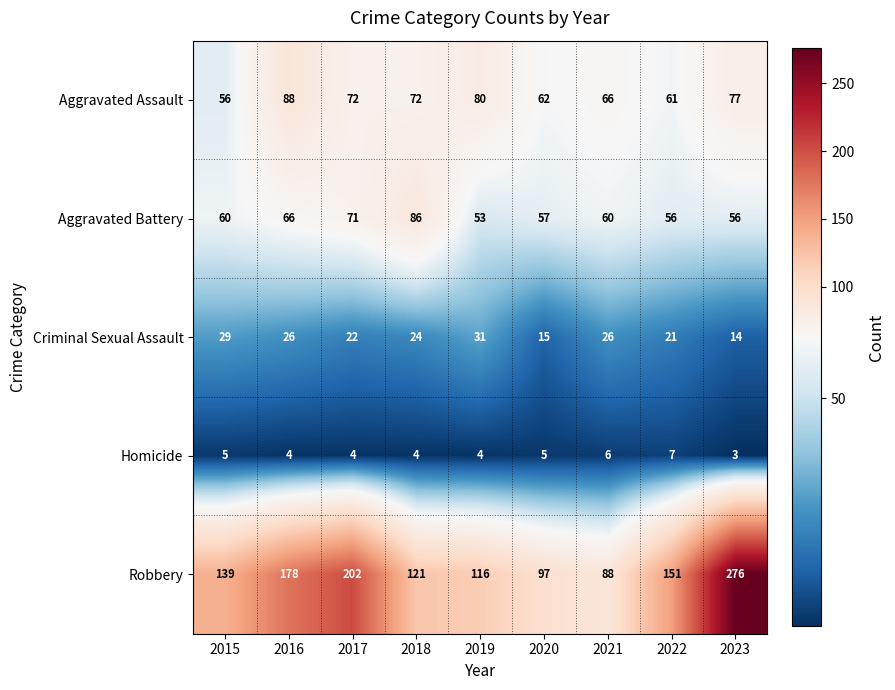

What is the sum of the Homicide values at 2023 and 2019?

7